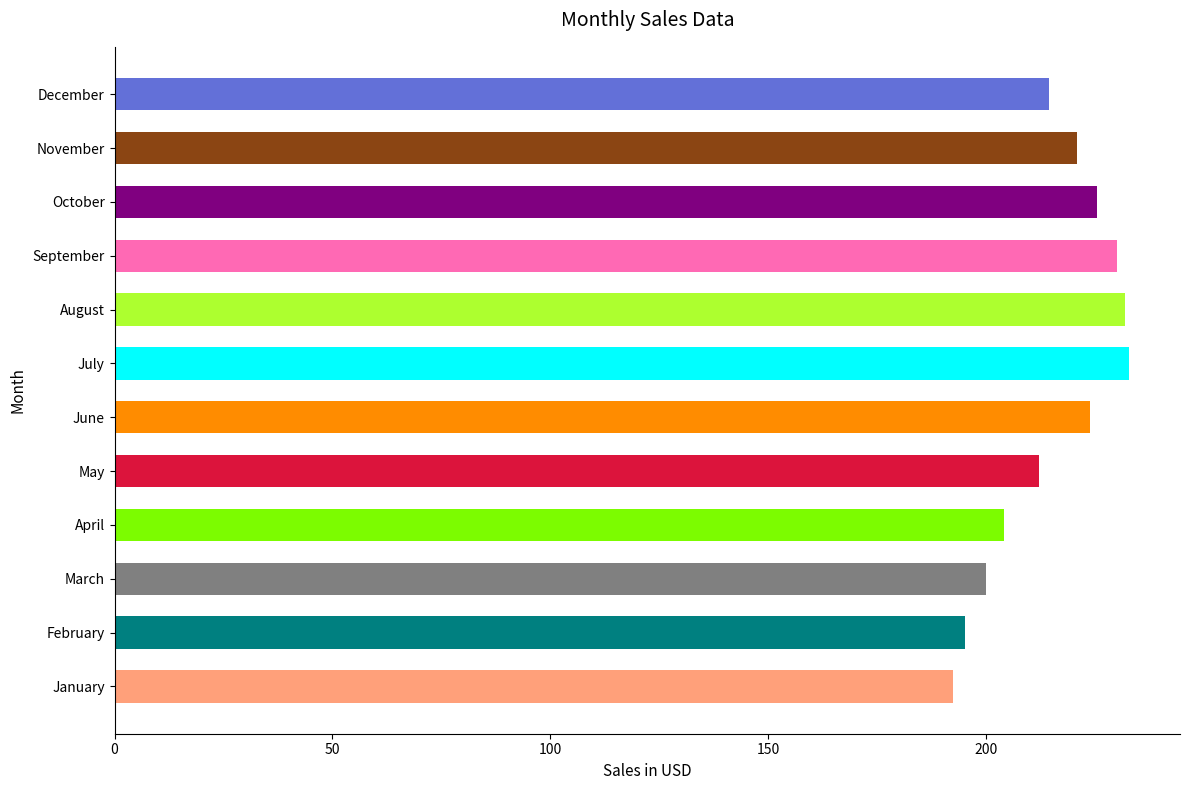

What is the difference between the maximum and second lowest values?

37.7